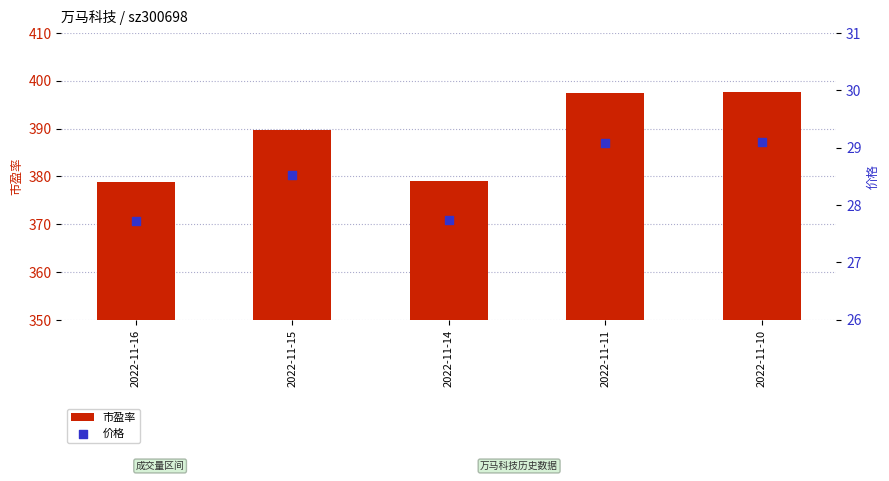

At which category is the sum across all series the highest?

2022-11-10